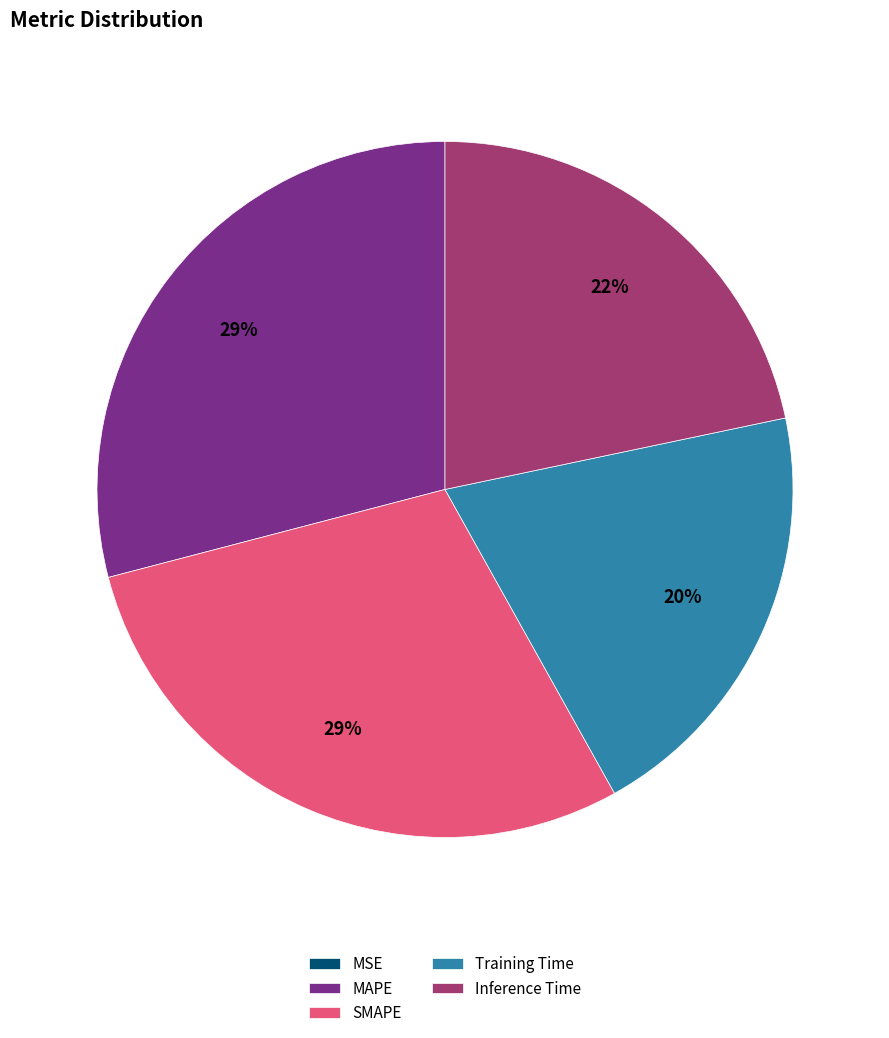

Is it true that Training Time is 26% of the pie?

False